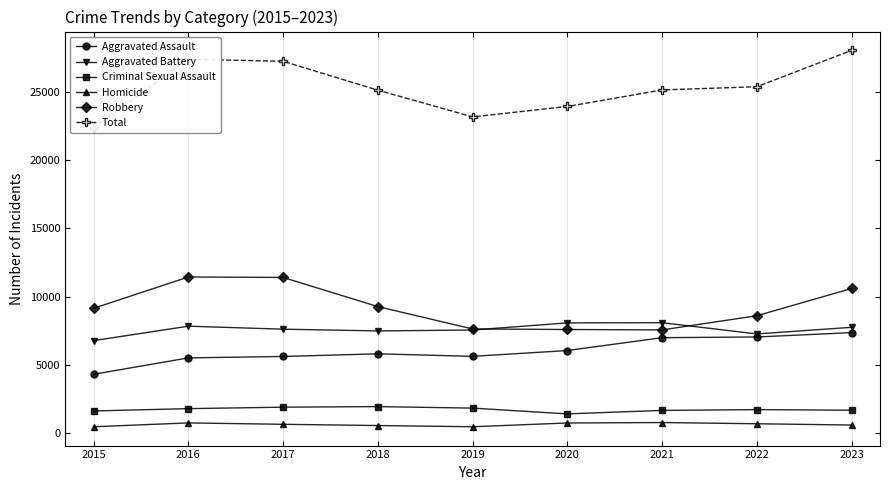

True or false: Criminal Sexual Assault and Aggravated Battery cross at least once.

False